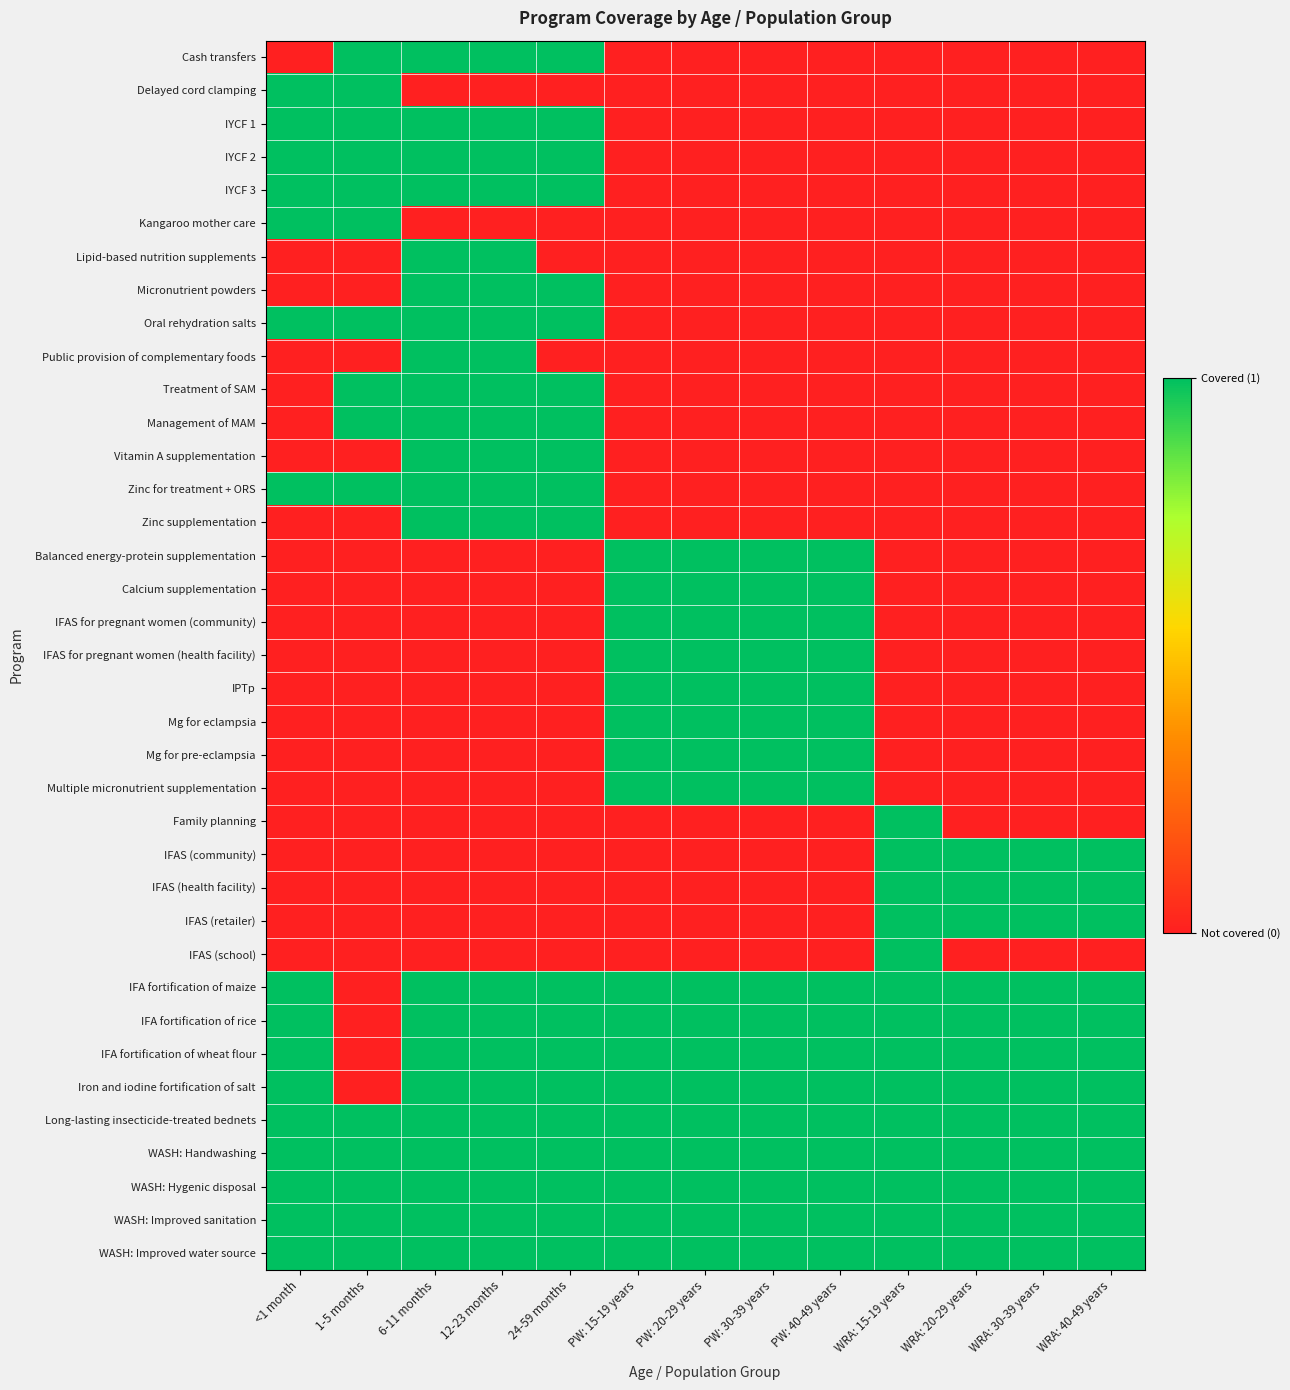

Reading right to left, what are all the values shown in this chart?

Cash transfers: WRA: 40-49 years=0	WRA: 30-39 years=0	WRA: 20-29 years=0	WRA: 15-19 years=0	PW: 40-49 years=0	PW: 30-39 years=0	PW: 20-29 years=0	PW: 15-19 years=0	24-59 months=1	12-23 months=1	6-11 months=1	1-5 months=1	<1 month=0
Delayed cord clamping: WRA: 40-49 years=0	WRA: 30-39 years=0	WRA: 20-29 years=0	WRA: 15-19 years=0	PW: 40-49 years=0	PW: 30-39 years=0	PW: 20-29 years=0	PW: 15-19 years=0	24-59 months=0	12-23 months=0	6-11 months=0	1-5 months=1	<1 month=1
IYCF 1: WRA: 40-49 years=0	WRA: 30-39 years=0	WRA: 20-29 years=0	WRA: 15-19 years=0	PW: 40-49 years=0	PW: 30-39 years=0	PW: 20-29 years=0	PW: 15-19 years=0	24-59 months=1	12-23 months=1	6-11 months=1	1-5 months=1	<1 month=1
IYCF 2: WRA: 40-49 years=0	WRA: 30-39 years=0	WRA: 20-29 years=0	WRA: 15-19 years=0	PW: 40-49 years=0	PW: 30-39 years=0	PW: 20-29 years=0	PW: 15-19 years=0	24-59 months=1	12-23 months=1	6-11 months=1	1-5 months=1	<1 month=1
IYCF 3: WRA: 40-49 years=0	WRA: 30-39 years=0	WRA: 20-29 years=0	WRA: 15-19 years=0	PW: 40-49 years=0	PW: 30-39 years=0	PW: 20-29 years=0	PW: 15-19 years=0	24-59 months=1	12-23 months=1	6-11 months=1	1-5 months=1	<1 month=1
Kangaroo mother care: WRA: 40-49 years=0	WRA: 30-39 years=0	WRA: 20-29 years=0	WRA: 15-19 years=0	PW: 40-49 years=0	PW: 30-39 years=0	PW: 20-29 years=0	PW: 15-19 years=0	24-59 months=0	12-23 months=0	6-11 months=0	1-5 months=1	<1 month=1
Lipid-based nutrition supplements: WRA: 40-49 years=0	WRA: 30-39 years=0	WRA: 20-29 years=0	WRA: 15-19 years=0	PW: 40-49 years=0	PW: 30-39 years=0	PW: 20-29 years=0	PW: 15-19 years=0	24-59 months=0	12-23 months=1	6-11 months=1	1-5 months=0	<1 month=0
Micronutrient powders: WRA: 40-49 years=0	WRA: 30-39 years=0	WRA: 20-29 years=0	WRA: 15-19 years=0	PW: 40-49 years=0	PW: 30-39 years=0	PW: 20-29 years=0	PW: 15-19 years=0	24-59 months=1	12-23 months=1	6-11 months=1	1-5 months=0	<1 month=0
Oral rehydration salts: WRA: 40-49 years=0	WRA: 30-39 years=0	WRA: 20-29 years=0	WRA: 15-19 years=0	PW: 40-49 years=0	PW: 30-39 years=0	PW: 20-29 years=0	PW: 15-19 years=0	24-59 months=1	12-23 months=1	6-11 months=1	1-5 months=1	<1 month=1
Public provision of complementary foods: WRA: 40-49 years=0	WRA: 30-39 years=0	WRA: 20-29 years=0	WRA: 15-19 years=0	PW: 40-49 years=0	PW: 30-39 years=0	PW: 20-29 years=0	PW: 15-19 years=0	24-59 months=0	12-23 months=1	6-11 months=1	1-5 months=0	<1 month=0
Treatment of SAM: WRA: 40-49 years=0	WRA: 30-39 years=0	WRA: 20-29 years=0	WRA: 15-19 years=0	PW: 40-49 years=0	PW: 30-39 years=0	PW: 20-29 years=0	PW: 15-19 years=0	24-59 months=1	12-23 months=1	6-11 months=1	1-5 months=1	<1 month=0
Management of MAM: WRA: 40-49 years=0	WRA: 30-39 years=0	WRA: 20-29 years=0	WRA: 15-19 years=0	PW: 40-49 years=0	PW: 30-39 years=0	PW: 20-29 years=0	PW: 15-19 years=0	24-59 months=1	12-23 months=1	6-11 months=1	1-5 months=1	<1 month=0
Vitamin A supplementation: WRA: 40-49 years=0	WRA: 30-39 years=0	WRA: 20-29 years=0	WRA: 15-19 years=0	PW: 40-49 years=0	PW: 30-39 years=0	PW: 20-29 years=0	PW: 15-19 years=0	24-59 months=1	12-23 months=1	6-11 months=1	1-5 months=0	<1 month=0
Zinc for treatment + ORS: WRA: 40-49 years=0	WRA: 30-39 years=0	WRA: 20-29 years=0	WRA: 15-19 years=0	PW: 40-49 years=0	PW: 30-39 years=0	PW: 20-29 years=0	PW: 15-19 years=0	24-59 months=1	12-23 months=1	6-11 months=1	1-5 months=1	<1 month=1
Zinc supplementation: WRA: 40-49 years=0	WRA: 30-39 years=0	WRA: 20-29 years=0	WRA: 15-19 years=0	PW: 40-49 years=0	PW: 30-39 years=0	PW: 20-29 years=0	PW: 15-19 years=0	24-59 months=1	12-23 months=1	6-11 months=1	1-5 months=0	<1 month=0
Balanced energy-protein supplementation: WRA: 40-49 years=0	WRA: 30-39 years=0	WRA: 20-29 years=0	WRA: 15-19 years=0	PW: 40-49 years=1	PW: 30-39 years=1	PW: 20-29 years=1	PW: 15-19 years=1	24-59 months=0	12-23 months=0	6-11 months=0	1-5 months=0	<1 month=0
Calcium supplementation: WRA: 40-49 years=0	WRA: 30-39 years=0	WRA: 20-29 years=0	WRA: 15-19 years=0	PW: 40-49 years=1	PW: 30-39 years=1	PW: 20-29 years=1	PW: 15-19 years=1	24-59 months=0	12-23 months=0	6-11 months=0	1-5 months=0	<1 month=0
IFAS for pregnant women (community): WRA: 40-49 years=0	WRA: 30-39 years=0	WRA: 20-29 years=0	WRA: 15-19 years=0	PW: 40-49 years=1	PW: 30-39 years=1	PW: 20-29 years=1	PW: 15-19 years=1	24-59 months=0	12-23 months=0	6-11 months=0	1-5 months=0	<1 month=0
IFAS for pregnant women (health facility): WRA: 40-49 years=0	WRA: 30-39 years=0	WRA: 20-29 years=0	WRA: 15-19 years=0	PW: 40-49 years=1	PW: 30-39 years=1	PW: 20-29 years=1	PW: 15-19 years=1	24-59 months=0	12-23 months=0	6-11 months=0	1-5 months=0	<1 month=0
IPTp: WRA: 40-49 years=0	WRA: 30-39 years=0	WRA: 20-29 years=0	WRA: 15-19 years=0	PW: 40-49 years=1	PW: 30-39 years=1	PW: 20-29 years=1	PW: 15-19 years=1	24-59 months=0	12-23 months=0	6-11 months=0	1-5 months=0	<1 month=0
Mg for eclampsia: WRA: 40-49 years=0	WRA: 30-39 years=0	WRA: 20-29 years=0	WRA: 15-19 years=0	PW: 40-49 years=1	PW: 30-39 years=1	PW: 20-29 years=1	PW: 15-19 years=1	24-59 months=0	12-23 months=0	6-11 months=0	1-5 months=0	<1 month=0
Mg for pre-eclampsia: WRA: 40-49 years=0	WRA: 30-39 years=0	WRA: 20-29 years=0	WRA: 15-19 years=0	PW: 40-49 years=1	PW: 30-39 years=1	PW: 20-29 years=1	PW: 15-19 years=1	24-59 months=0	12-23 months=0	6-11 months=0	1-5 months=0	<1 month=0
Multiple micronutrient supplementation: WRA: 40-49 years=0	WRA: 30-39 years=0	WRA: 20-29 years=0	WRA: 15-19 years=0	PW: 40-49 years=1	PW: 30-39 years=1	PW: 20-29 years=1	PW: 15-19 years=1	24-59 months=0	12-23 months=0	6-11 months=0	1-5 months=0	<1 month=0
Family planning: WRA: 40-49 years=0	WRA: 30-39 years=0	WRA: 20-29 years=0	WRA: 15-19 years=1	PW: 40-49 years=0	PW: 30-39 years=0	PW: 20-29 years=0	PW: 15-19 years=0	24-59 months=0	12-23 months=0	6-11 months=0	1-5 months=0	<1 month=0
IFAS (community): WRA: 40-49 years=1	WRA: 30-39 years=1	WRA: 20-29 years=1	WRA: 15-19 years=1	PW: 40-49 years=0	PW: 30-39 years=0	PW: 20-29 years=0	PW: 15-19 years=0	24-59 months=0	12-23 months=0	6-11 months=0	1-5 months=0	<1 month=0
IFAS (health facility): WRA: 40-49 years=1	WRA: 30-39 years=1	WRA: 20-29 years=1	WRA: 15-19 years=1	PW: 40-49 years=0	PW: 30-39 years=0	PW: 20-29 years=0	PW: 15-19 years=0	24-59 months=0	12-23 months=0	6-11 months=0	1-5 months=0	<1 month=0
IFAS (retailer): WRA: 40-49 years=1	WRA: 30-39 years=1	WRA: 20-29 years=1	WRA: 15-19 years=1	PW: 40-49 years=0	PW: 30-39 years=0	PW: 20-29 years=0	PW: 15-19 years=0	24-59 months=0	12-23 months=0	6-11 months=0	1-5 months=0	<1 month=0
IFAS (school): WRA: 40-49 years=0	WRA: 30-39 years=0	WRA: 20-29 years=0	WRA: 15-19 years=1	PW: 40-49 years=0	PW: 30-39 years=0	PW: 20-29 years=0	PW: 15-19 years=0	24-59 months=0	12-23 months=0	6-11 months=0	1-5 months=0	<1 month=0
IFA fortification of maize: WRA: 40-49 years=1	WRA: 30-39 years=1	WRA: 20-29 years=1	WRA: 15-19 years=1	PW: 40-49 years=1	PW: 30-39 years=1	PW: 20-29 years=1	PW: 15-19 years=1	24-59 months=1	12-23 months=1	6-11 months=1	1-5 months=0	<1 month=1
IFA fortification of rice: WRA: 40-49 years=1	WRA: 30-39 years=1	WRA: 20-29 years=1	WRA: 15-19 years=1	PW: 40-49 years=1	PW: 30-39 years=1	PW: 20-29 years=1	PW: 15-19 years=1	24-59 months=1	12-23 months=1	6-11 months=1	1-5 months=0	<1 month=1
IFA fortification of wheat flour: WRA: 40-49 years=1	WRA: 30-39 years=1	WRA: 20-29 years=1	WRA: 15-19 years=1	PW: 40-49 years=1	PW: 30-39 years=1	PW: 20-29 years=1	PW: 15-19 years=1	24-59 months=1	12-23 months=1	6-11 months=1	1-5 months=0	<1 month=1
Iron and iodine fortification of salt: WRA: 40-49 years=1	WRA: 30-39 years=1	WRA: 20-29 years=1	WRA: 15-19 years=1	PW: 40-49 years=1	PW: 30-39 years=1	PW: 20-29 years=1	PW: 15-19 years=1	24-59 months=1	12-23 months=1	6-11 months=1	1-5 months=0	<1 month=1
Long-lasting insecticide-treated bednets: WRA: 40-49 years=1	WRA: 30-39 years=1	WRA: 20-29 years=1	WRA: 15-19 years=1	PW: 40-49 years=1	PW: 30-39 years=1	PW: 20-29 years=1	PW: 15-19 years=1	24-59 months=1	12-23 months=1	6-11 months=1	1-5 months=1	<1 month=1
WASH: Handwashing: WRA: 40-49 years=1	WRA: 30-39 years=1	WRA: 20-29 years=1	WRA: 15-19 years=1	PW: 40-49 years=1	PW: 30-39 years=1	PW: 20-29 years=1	PW: 15-19 years=1	24-59 months=1	12-23 months=1	6-11 months=1	1-5 months=1	<1 month=1
WASH: Hygenic disposal: WRA: 40-49 years=1	WRA: 30-39 years=1	WRA: 20-29 years=1	WRA: 15-19 years=1	PW: 40-49 years=1	PW: 30-39 years=1	PW: 20-29 years=1	PW: 15-19 years=1	24-59 months=1	12-23 months=1	6-11 months=1	1-5 months=1	<1 month=1
WASH: Improved sanitation: WRA: 40-49 years=1	WRA: 30-39 years=1	WRA: 20-29 years=1	WRA: 15-19 years=1	PW: 40-49 years=1	PW: 30-39 years=1	PW: 20-29 years=1	PW: 15-19 years=1	24-59 months=1	12-23 months=1	6-11 months=1	1-5 months=1	<1 month=1
WASH: Improved water source: WRA: 40-49 years=1	WRA: 30-39 years=1	WRA: 20-29 years=1	WRA: 15-19 years=1	PW: 40-49 years=1	PW: 30-39 years=1	PW: 20-29 years=1	PW: 15-19 years=1	24-59 months=1	12-23 months=1	6-11 months=1	1-5 months=1	<1 month=1